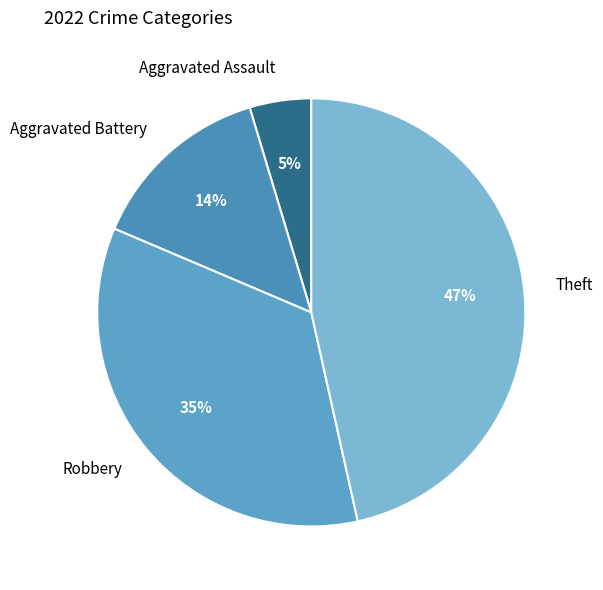

Count the number of slices in the pie.

4